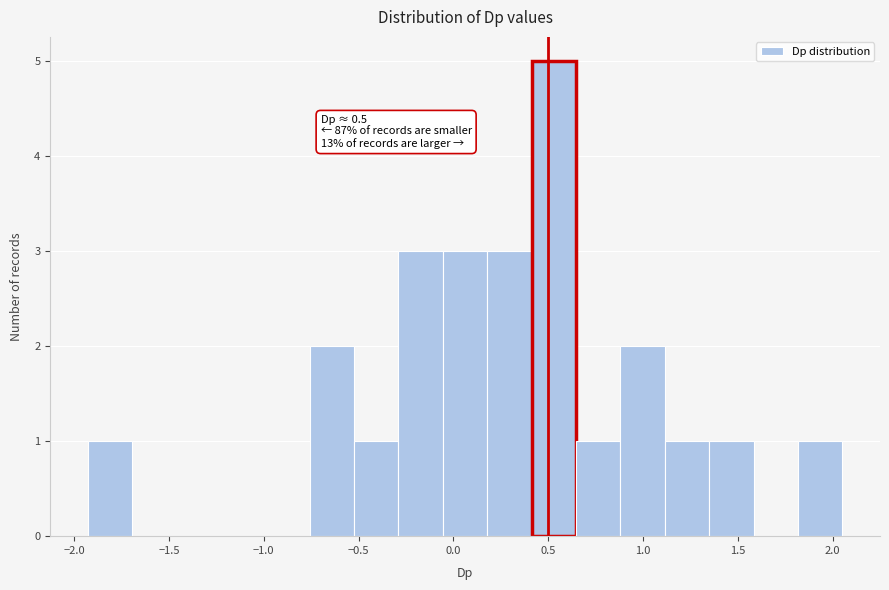

Over which range of the x-axis is the bar tallest?

0.40 to 0.65